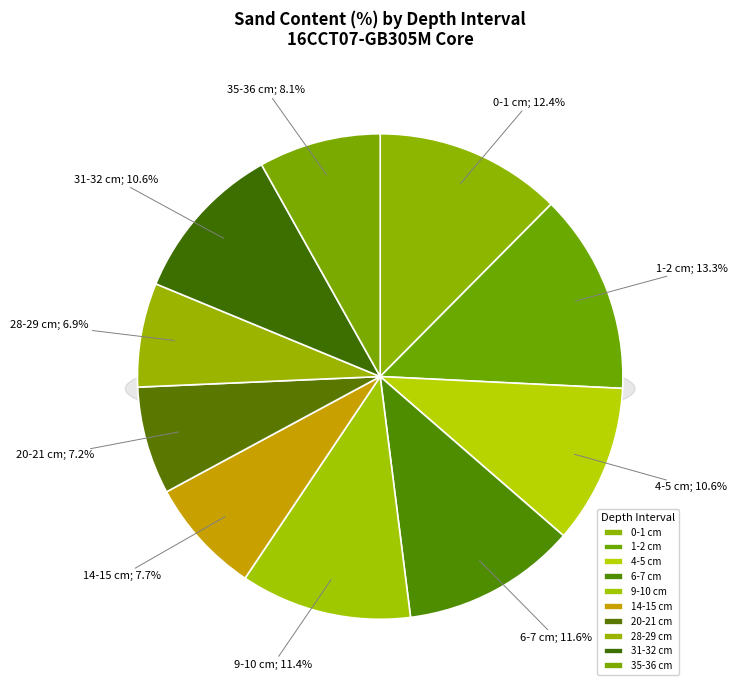

To the nearest percent, what portion does 14-15 cm represent?

8%